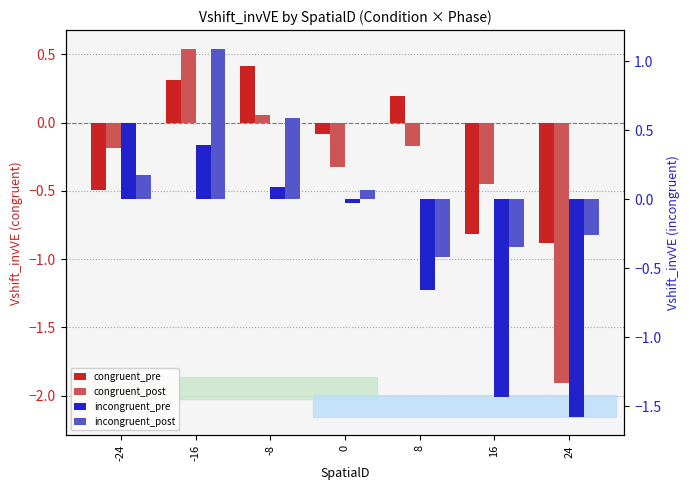

Is it true that incongruent_post equals -0.2 at 8?

False